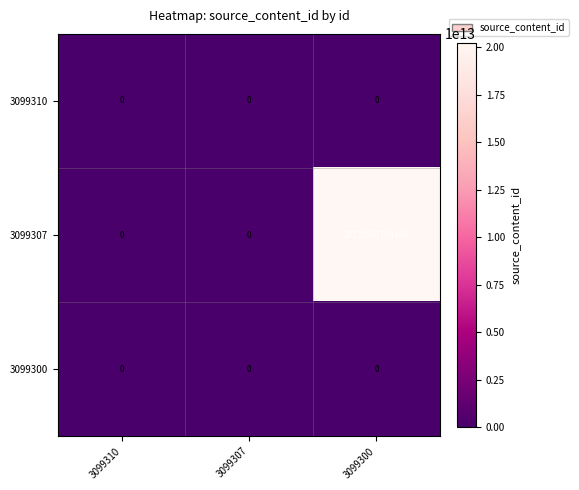

Which series changed the most between 3099310 and 3099300?

3099307